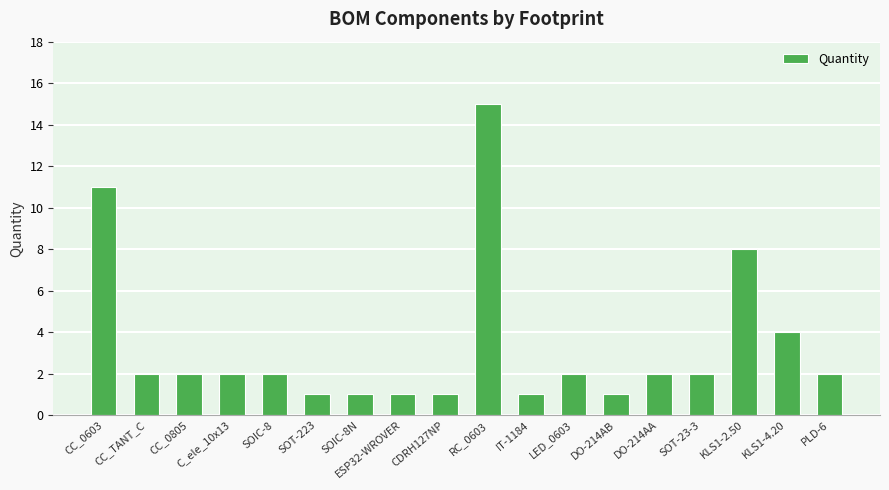

Does the chart contain stacked bars?

No